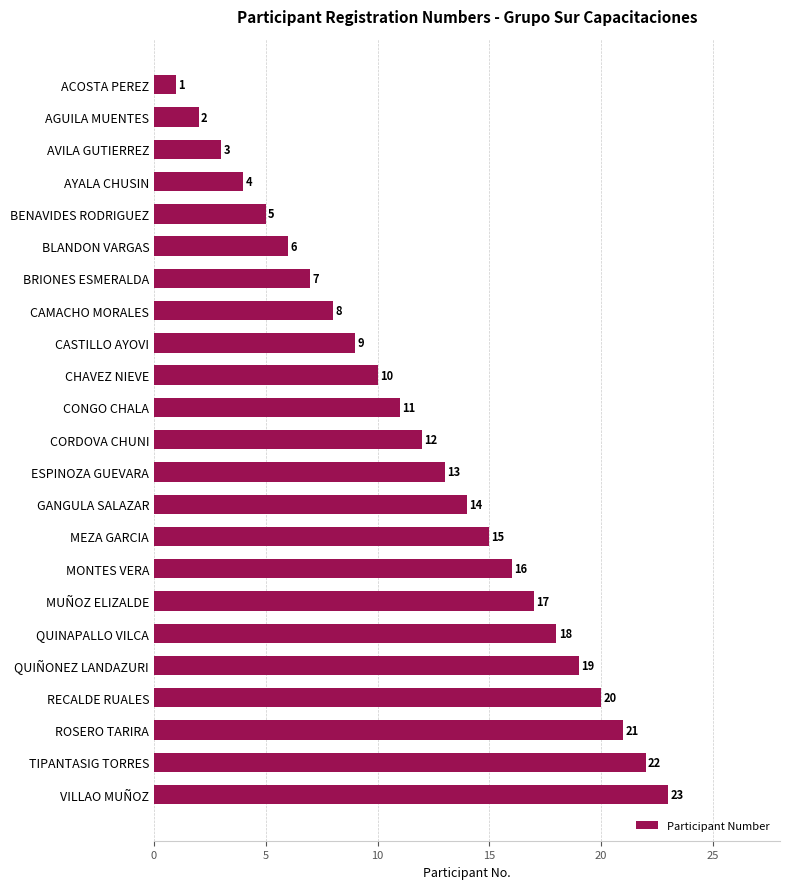

What is the label of the 1st bar from the bottom?

VILLAO MUÑOZ